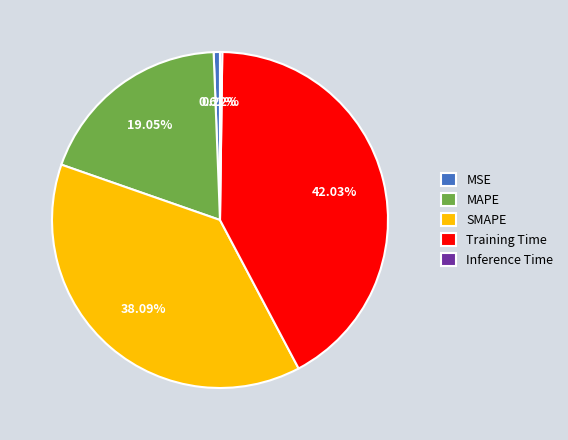

Is there any slice that represents more than half of the pie?

No